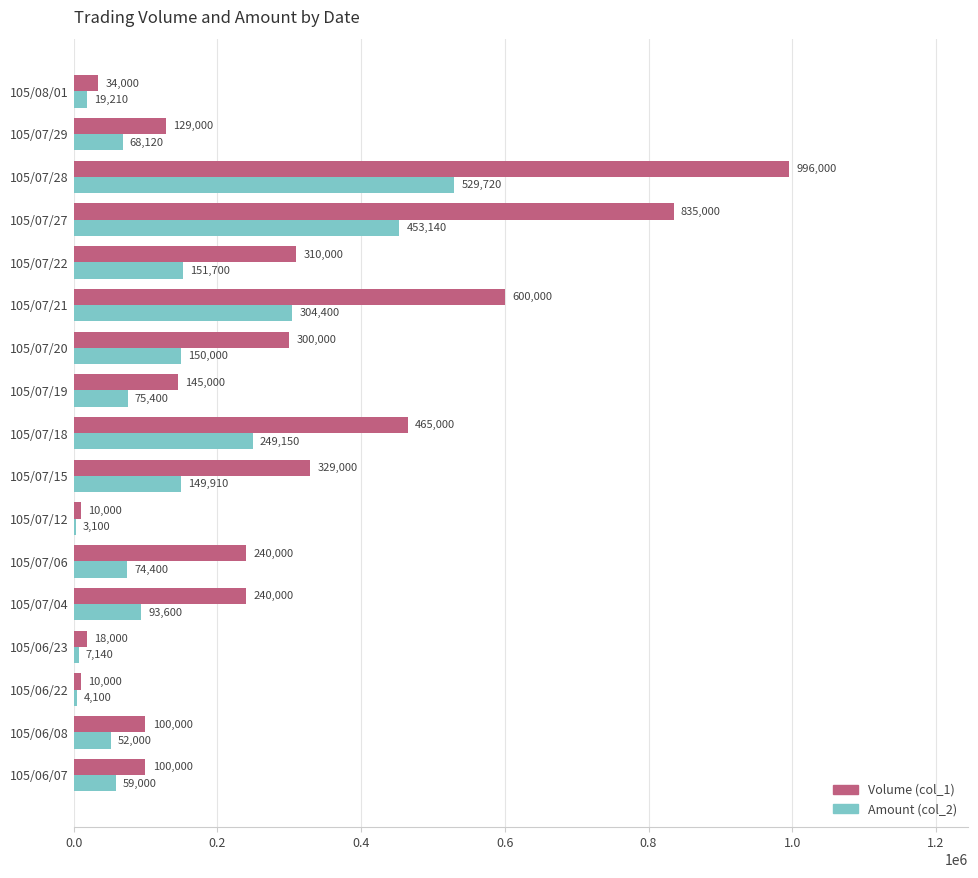

The value of Amount (col_2) at 105/07/21 is 304400. True or false?

True